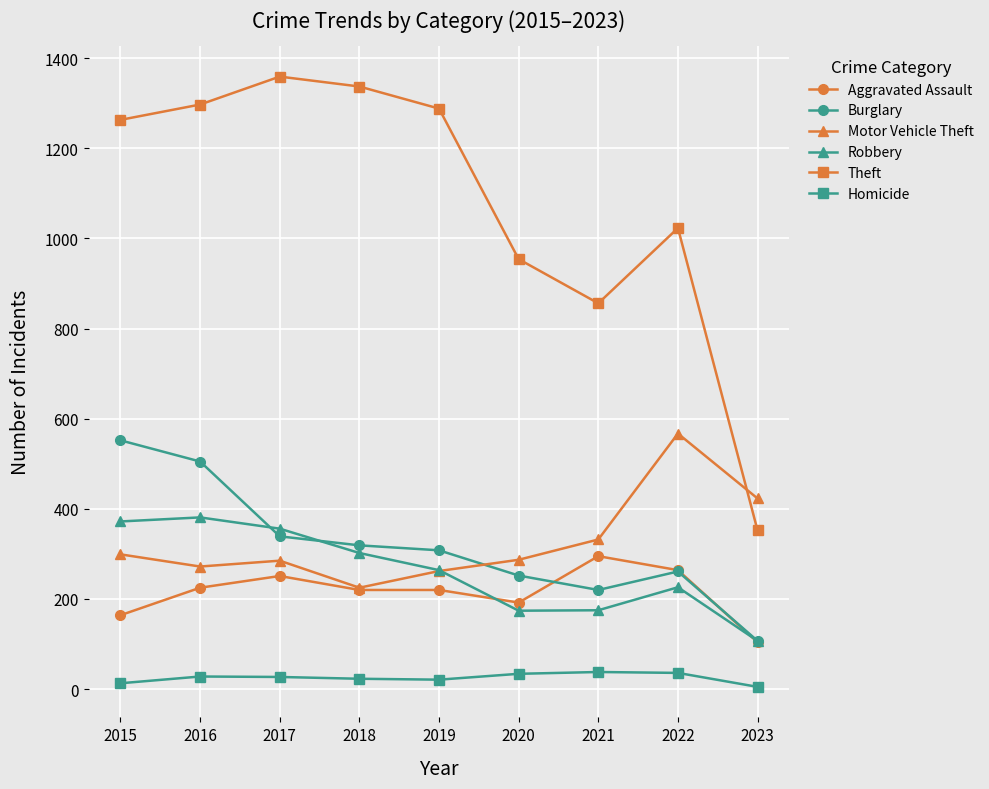

True or false: Homicide and Motor Vehicle Theft intersect in this chart.

False